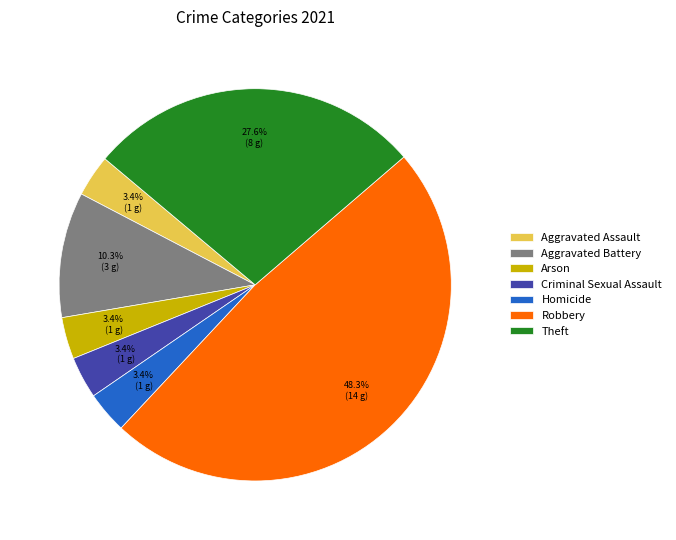

Is it true that Criminal Sexual Assault is 3% of the pie?

True